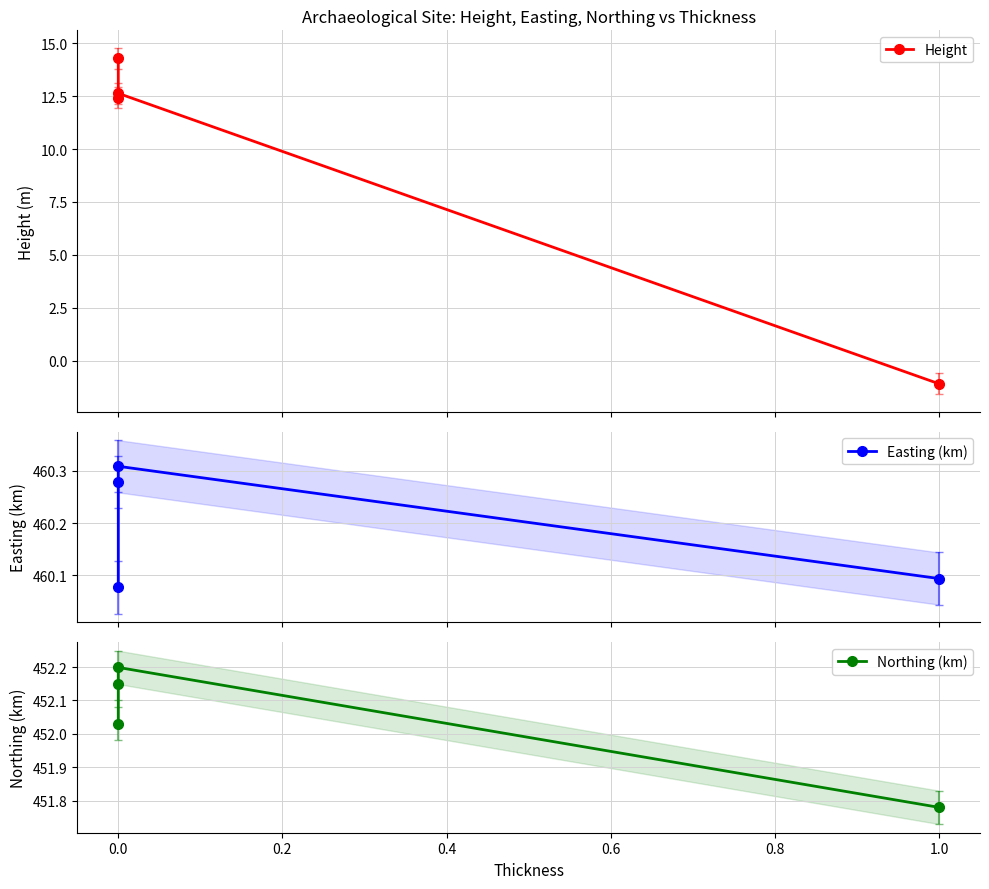

How many interior local peaks does the Easting (km) series have?

1